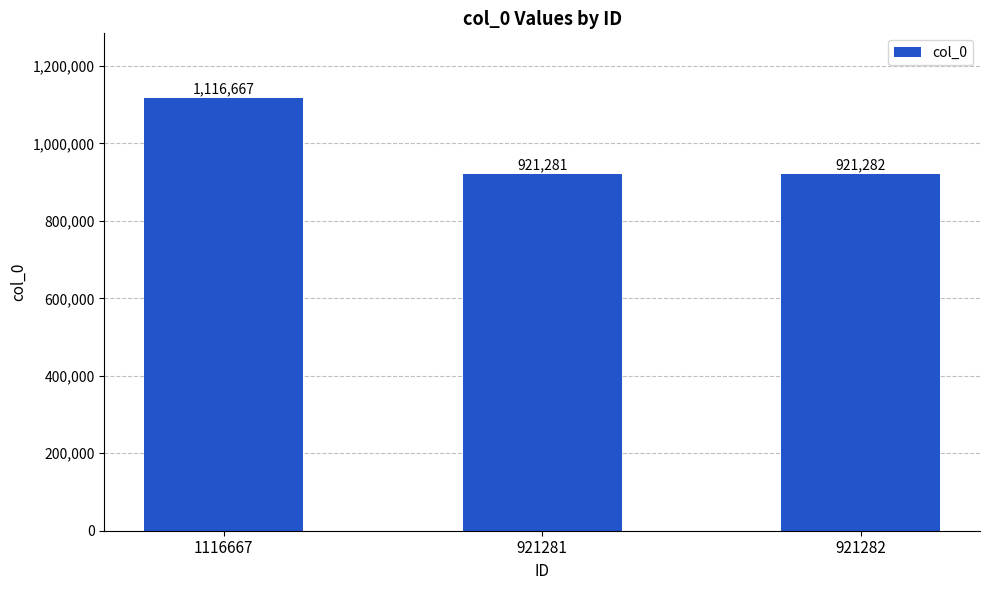

What is the sum of the values at 921282 and 921281?

1842563